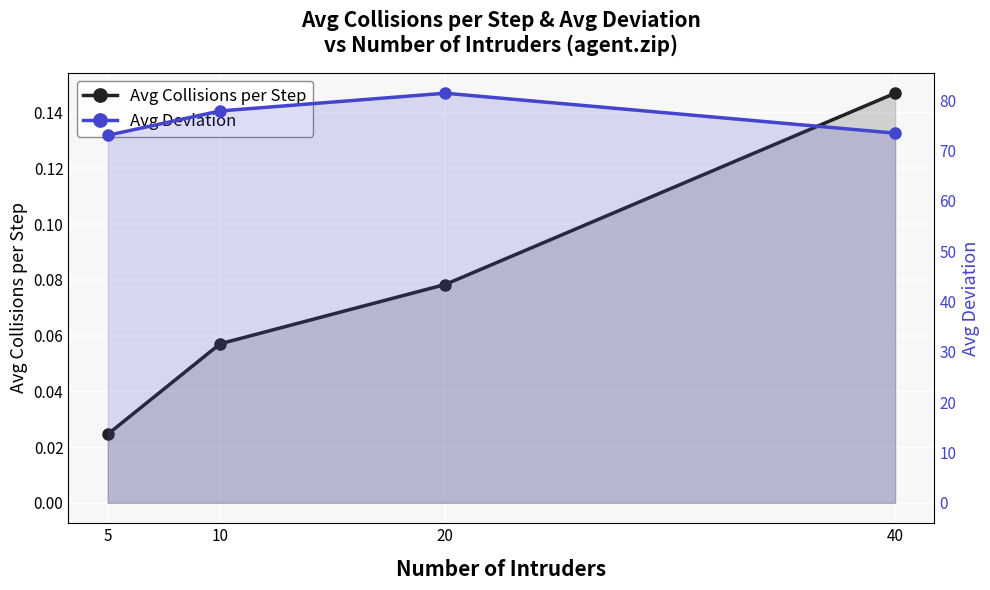

Is it true that Avg Collisions per Step equals 0.0 at 5?

True